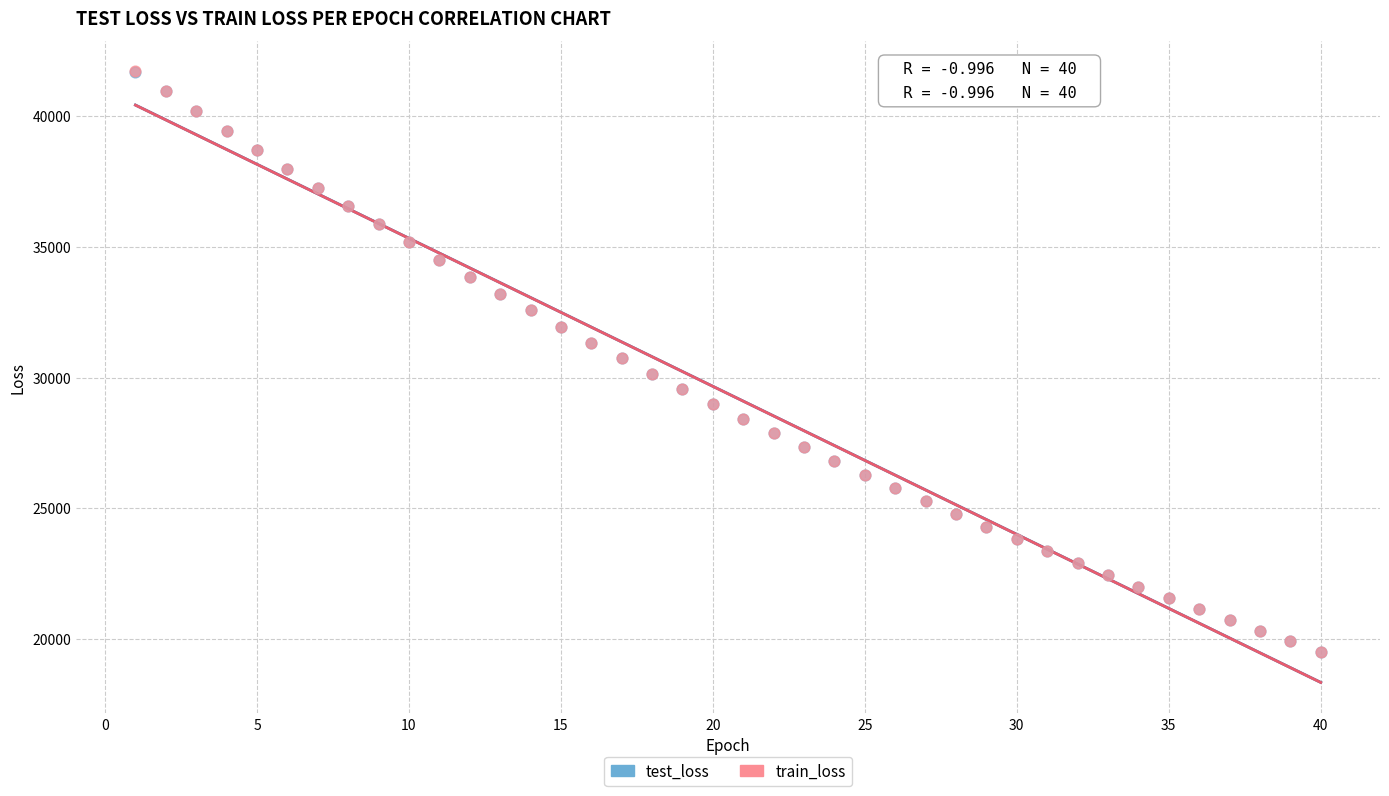

Which series has the widest spread of Y values?

train_loss